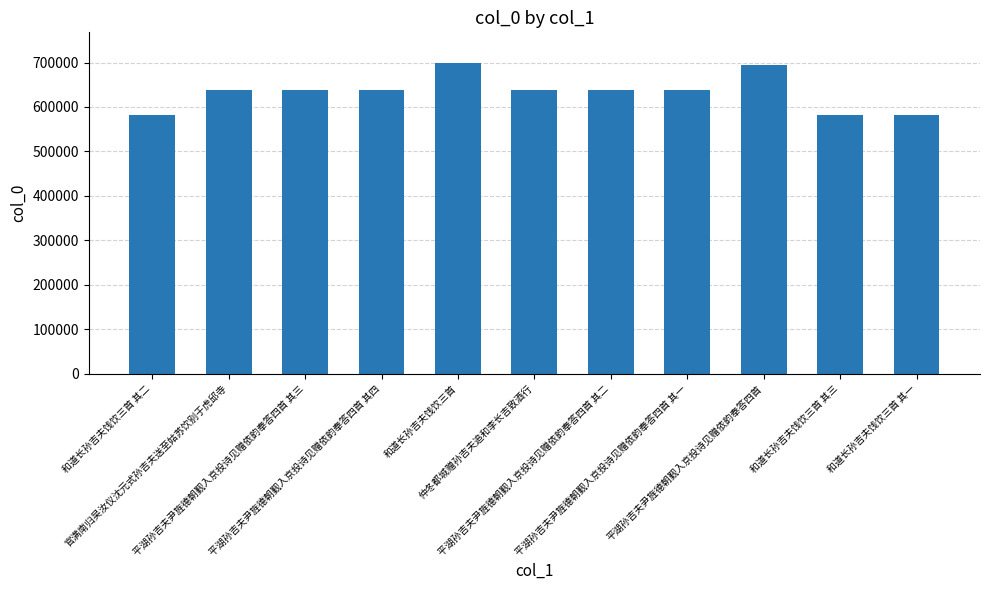

The chart shows a value of 327203 at 和道长孙吉夫饯饮三首 其一. True or false?

False